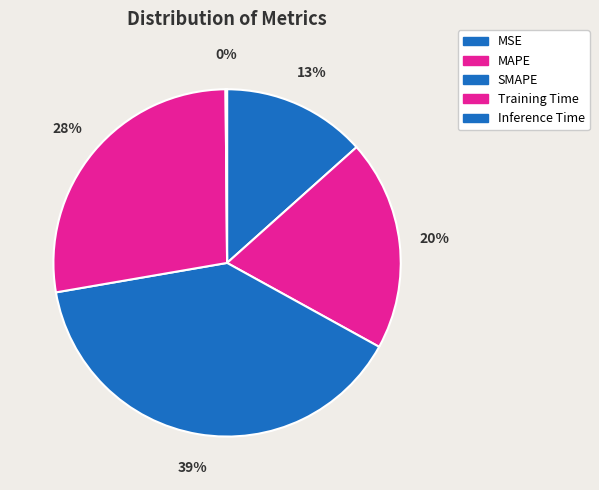

Is it true that MSE is 13% of the pie?

True